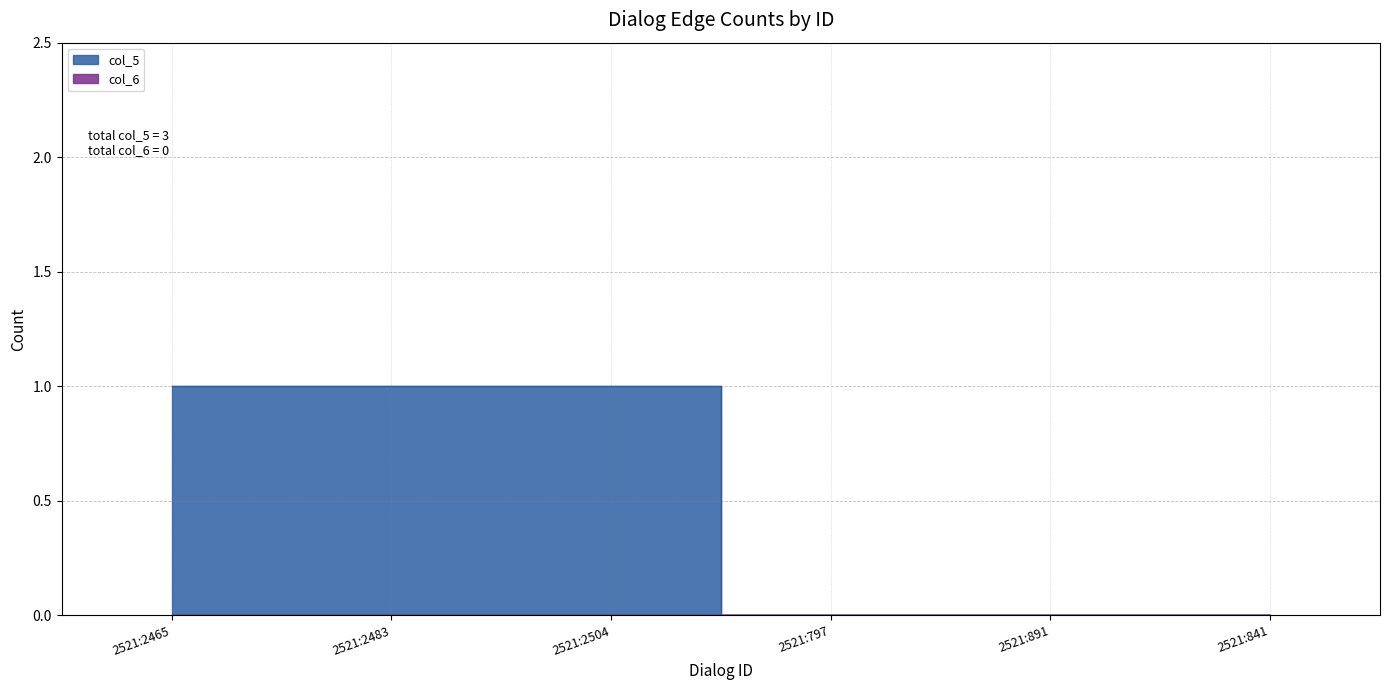

What is the difference between the second highest and minimum values?

1